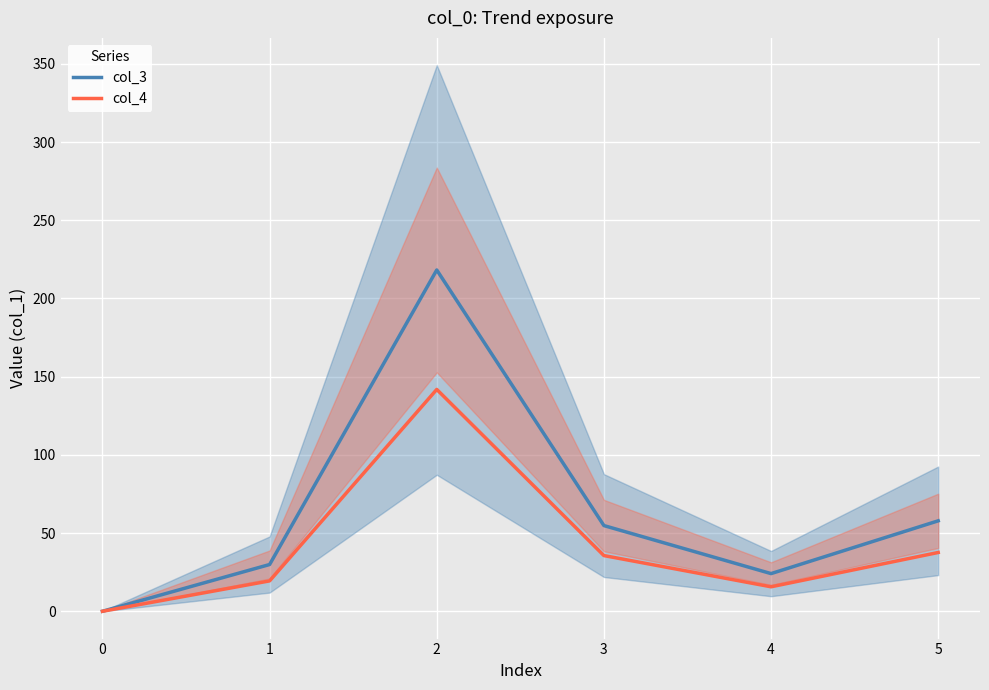

What is the sum of all col_4 values?

250.1